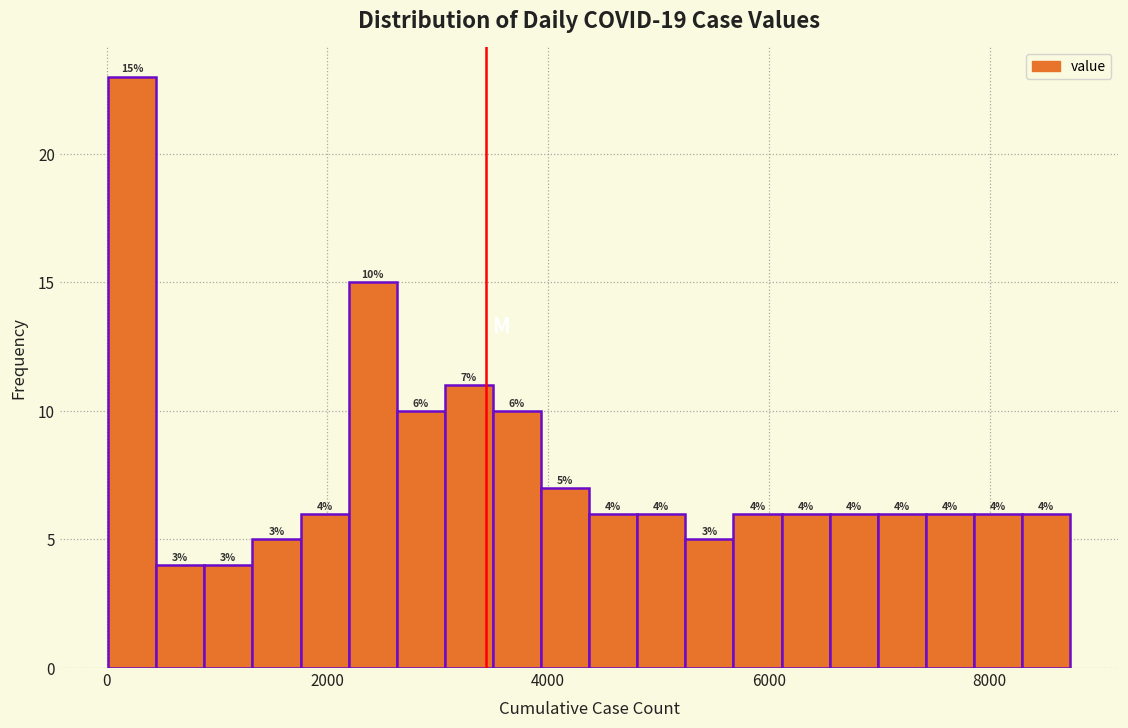

Around what value on the x-axis is the tallest bar? Give the approximate position of its centre, as read against the axis.

200